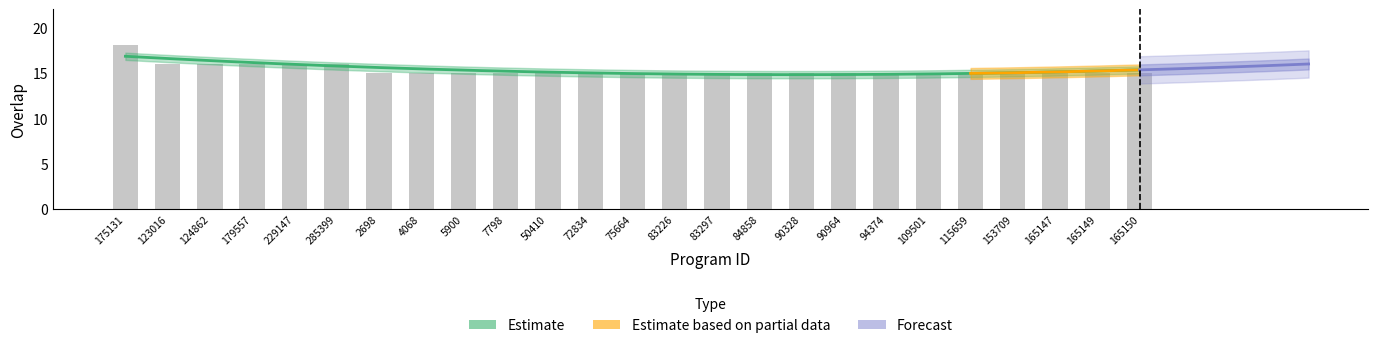

Reading left to right, extract all data points from this chart.

175131=18	123016=16	124862=16	179557=16	229147=16	285399=16	2698=15	4068=15	5900=15	7798=15	50410=15	72834=15	75664=15	83226=15	83297=15	84858=15	90328=15	90964=15	94374=15	109501=15	115659=15	153709=15	165147=15	165149=15	165150=15